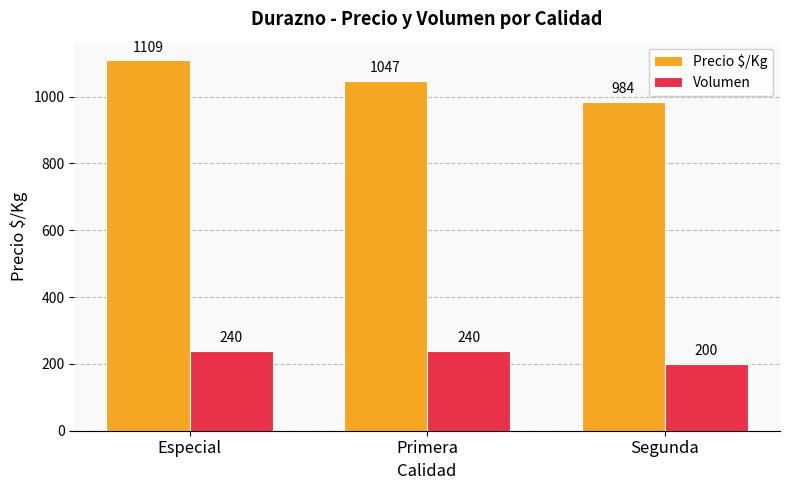

How many groups of bars are there?

3